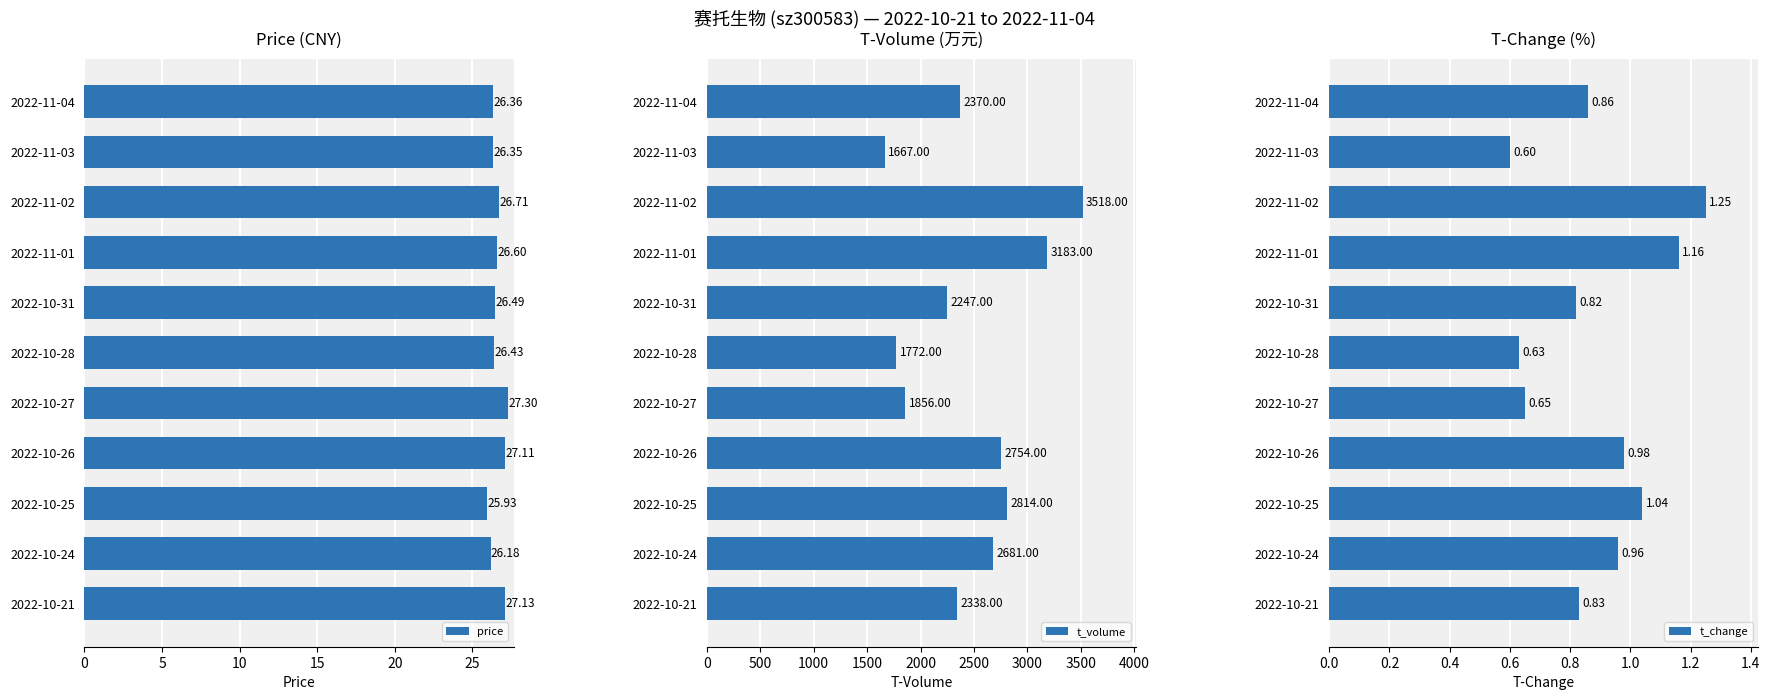

Count the number of categories in the chart.

11